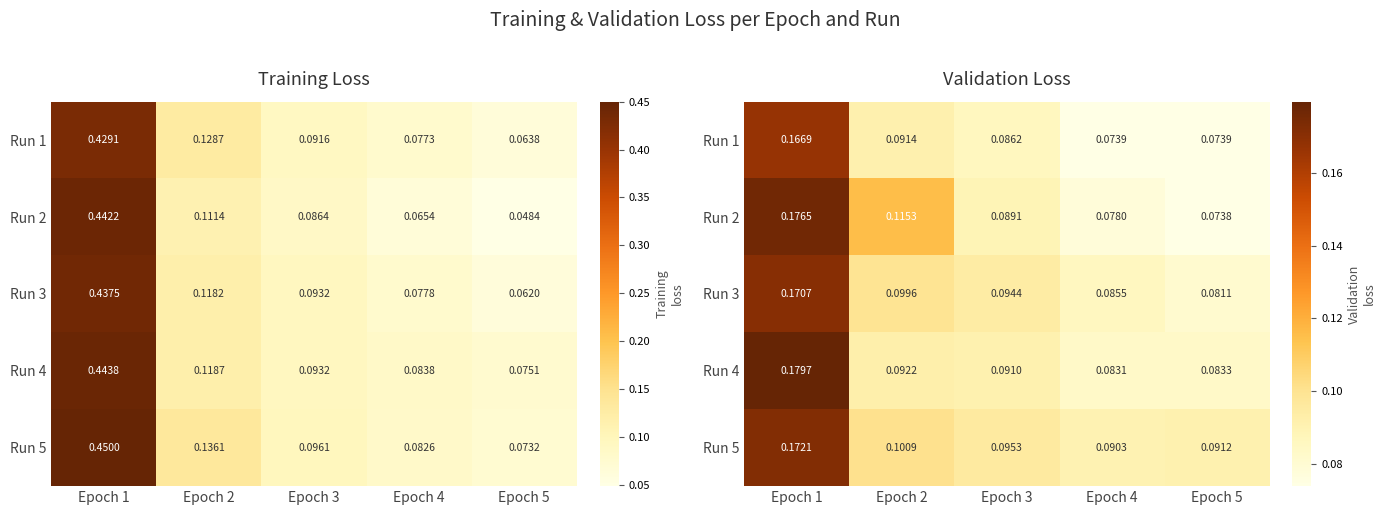

Is the value of Run 1 at Epoch 5 greater than the value of Run 2 at Epoch 4?

No